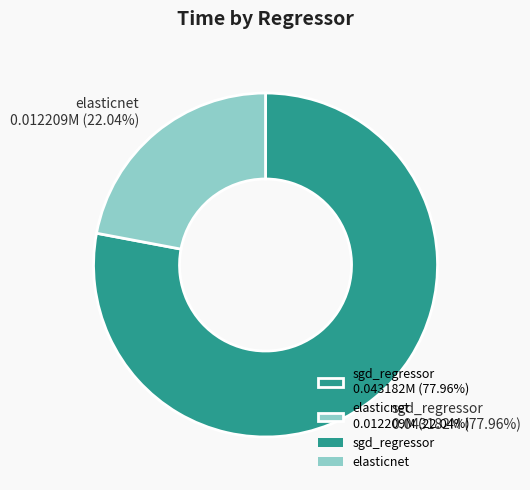

What is the smallest slice in the pie chart?

elasticnet